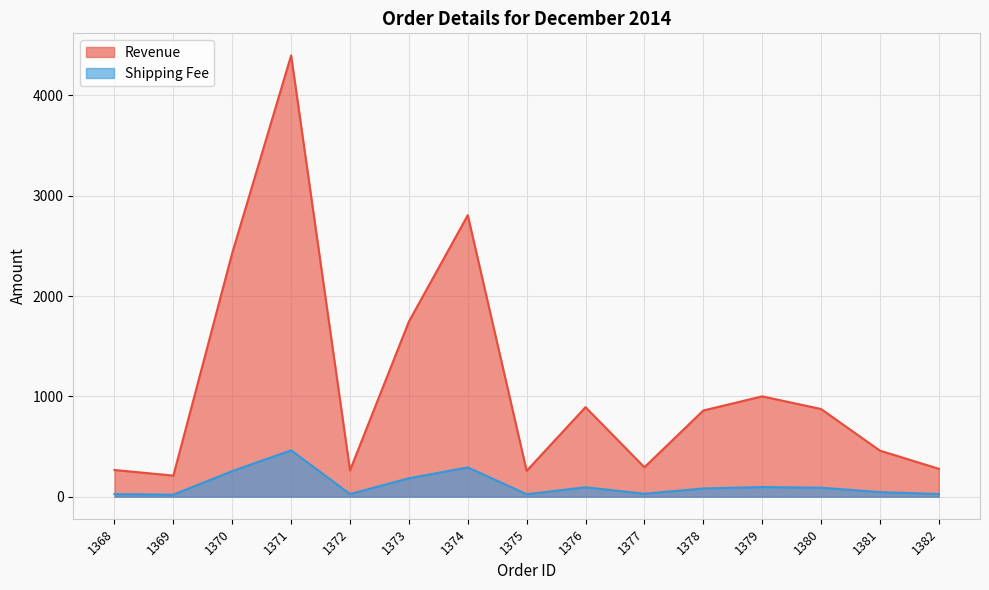

Reading left to right, extract all data points from this chart.

Revenue: 266.0	210.0	2430.0	4399.0	262.5	1746.0	2806.0	257.6	892.4	293.2	858.9	1000.0	874.0	459.0	278.1
Shipping Fee: 25.8	20.2	255.2	461.9	26.2	183.3	291.8	24.5	93.7	29.3	81.6	96.0	89.1	45.4	26.4